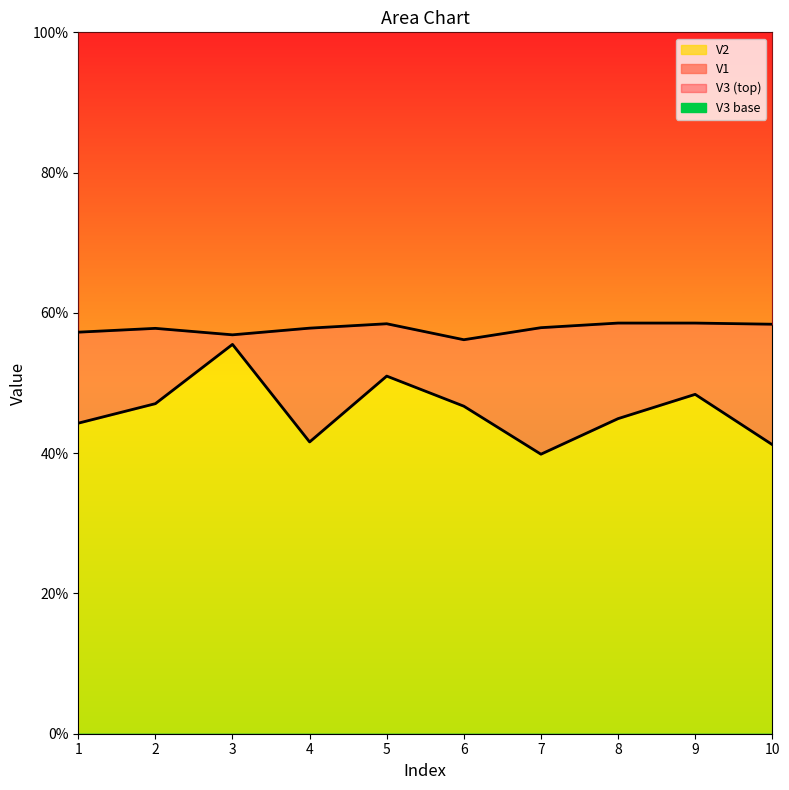

Where is the first local maximum for V1?

2